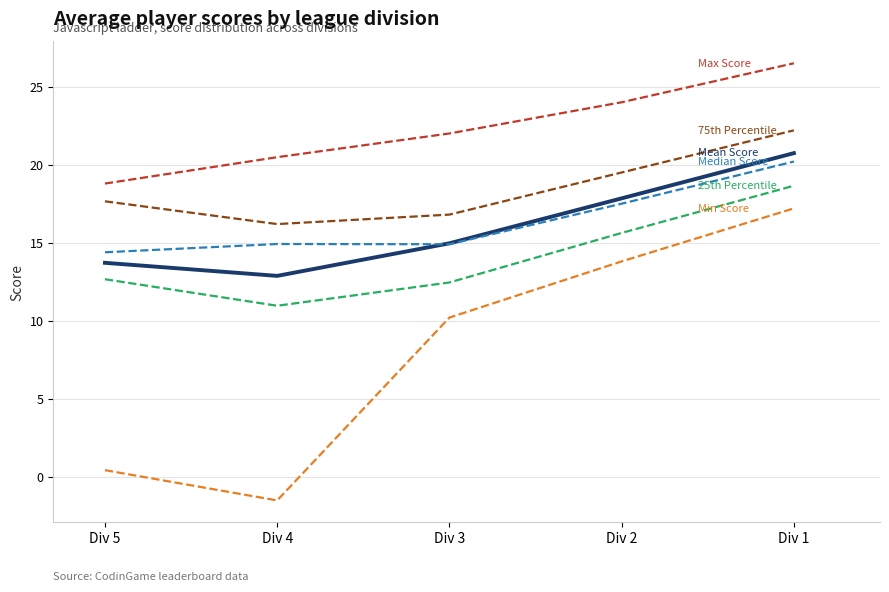

True or false: 25th Percentile and Median Score intersect in this chart.

False